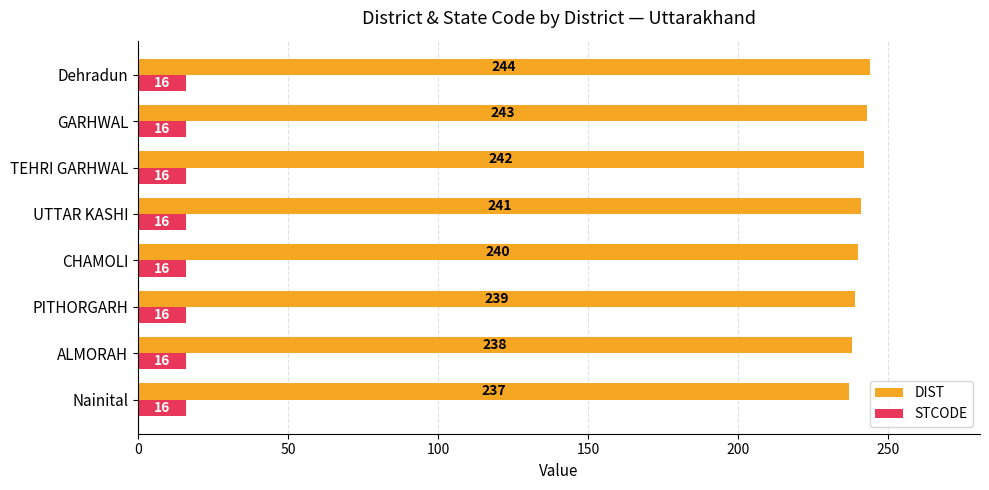

True or false: DIST has a value of 241 at UTTAR KASHI.

True